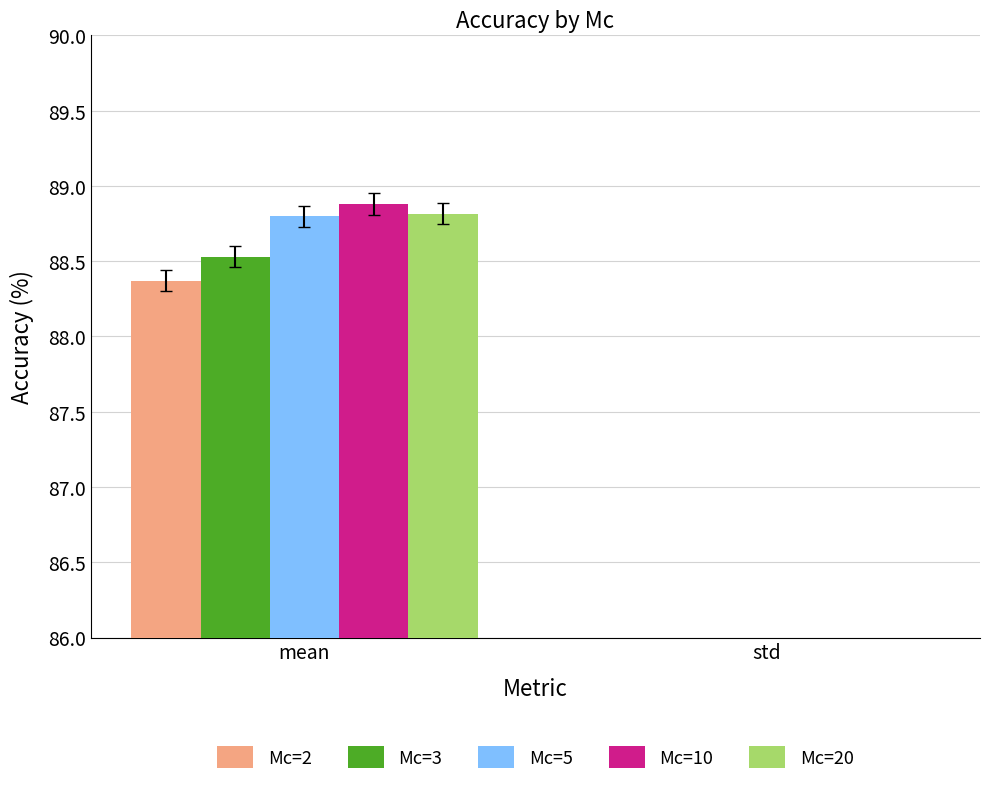

How many values in the Mc=3 series are below 88?

1